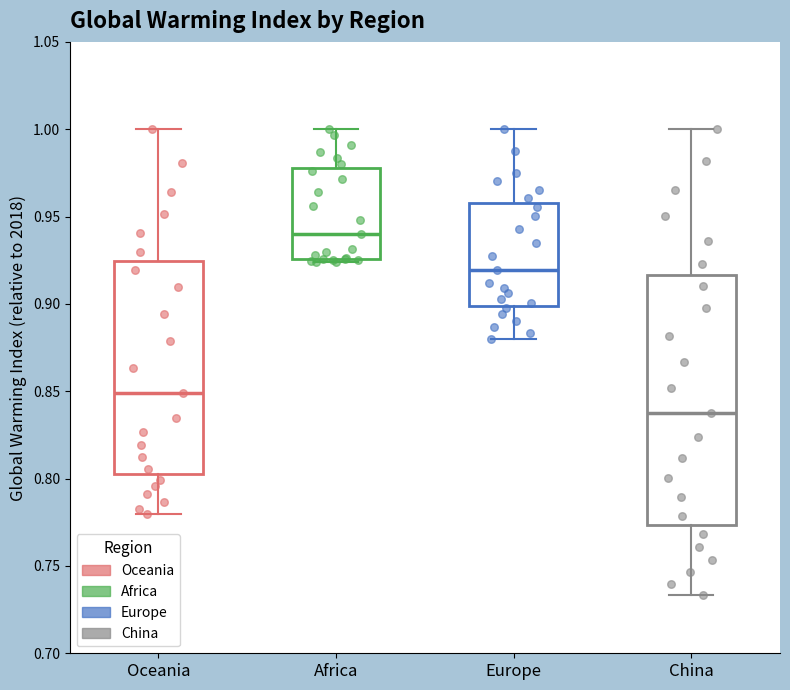

Which box has the highest median line?

Africa